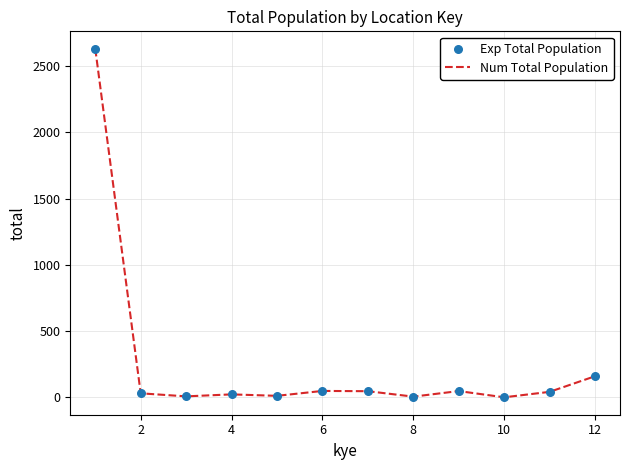

What is the maximum value shown in the chart?

2631